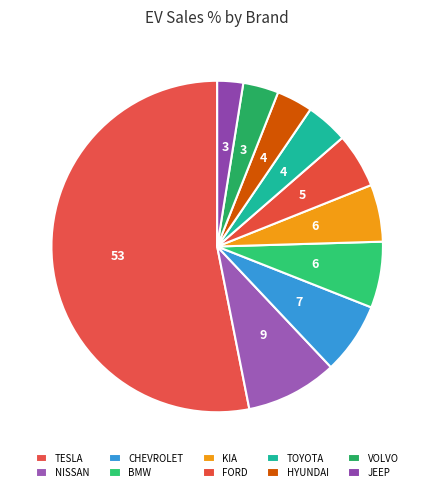

To the nearest percent, what is the average slice percentage?

10%